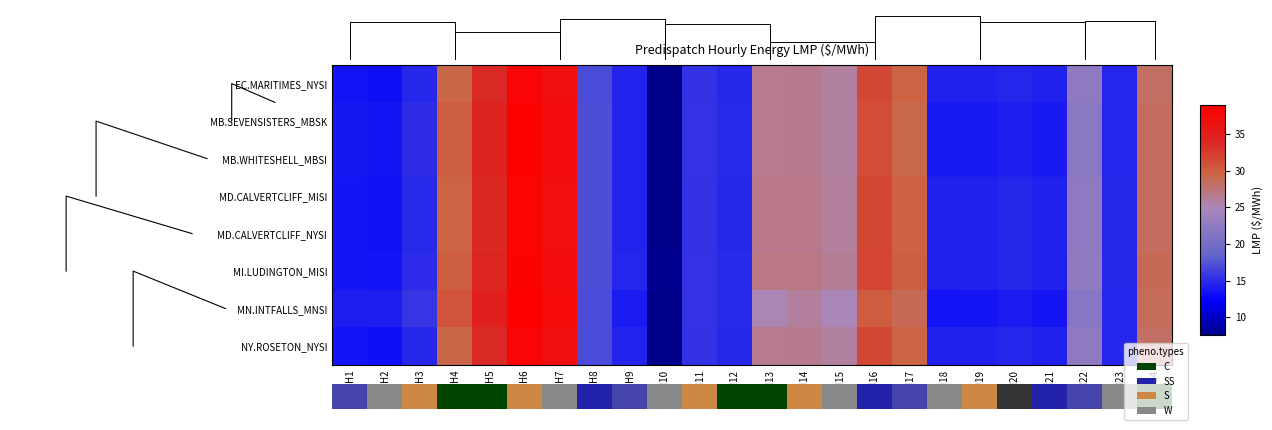

How many distinct data groups are displayed?

8